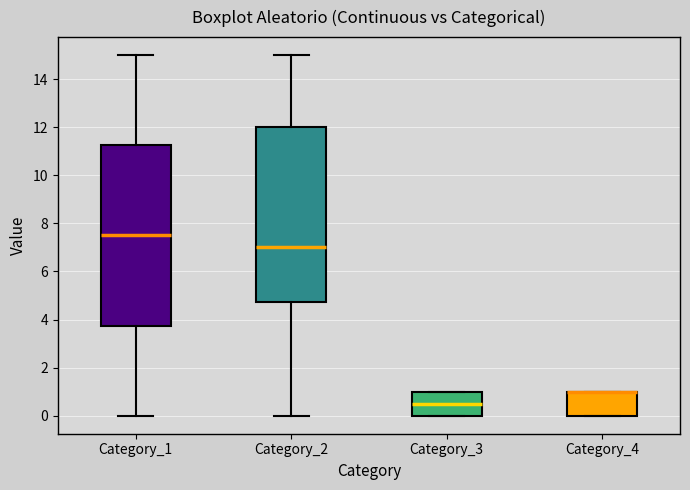

Which box is the tallest, from its lower edge to its upper edge?

Category_1